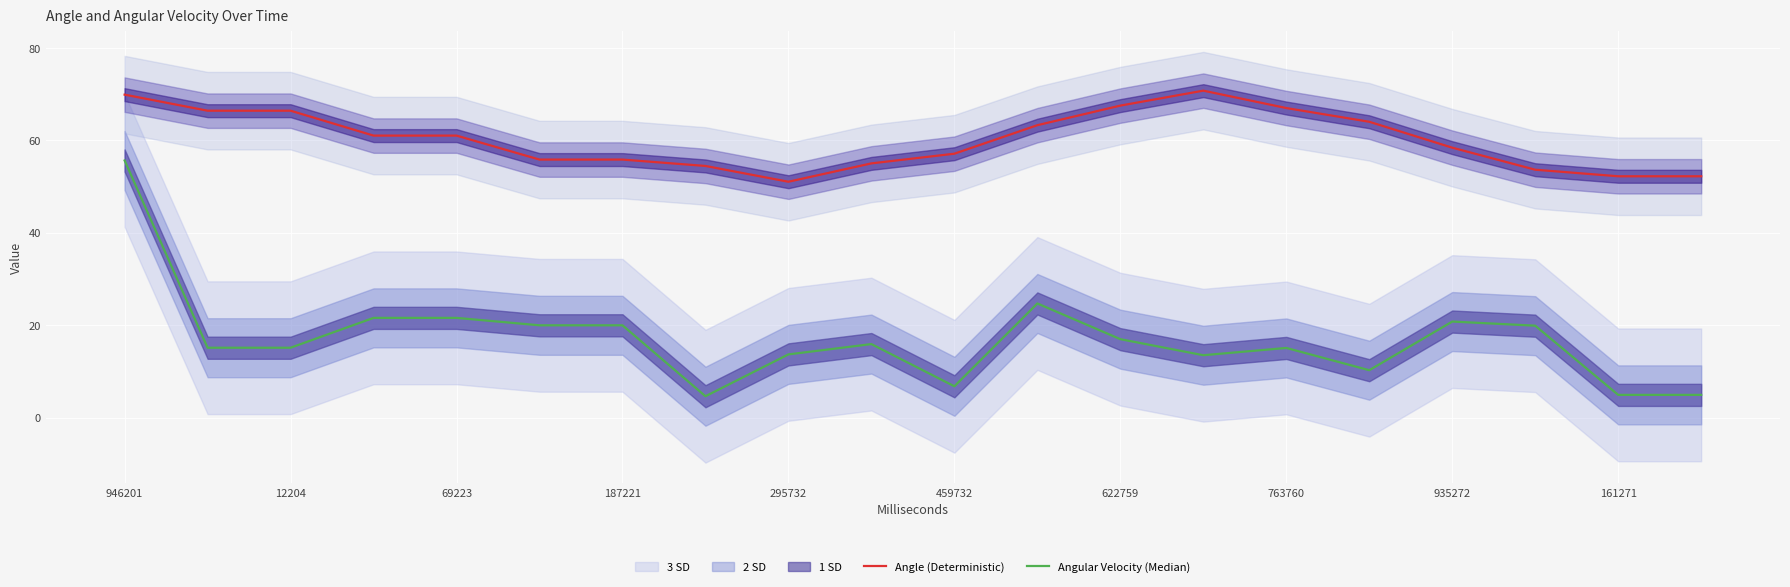

What is the value of the Angle (Deterministic) point at the 11th from the left?

57.1